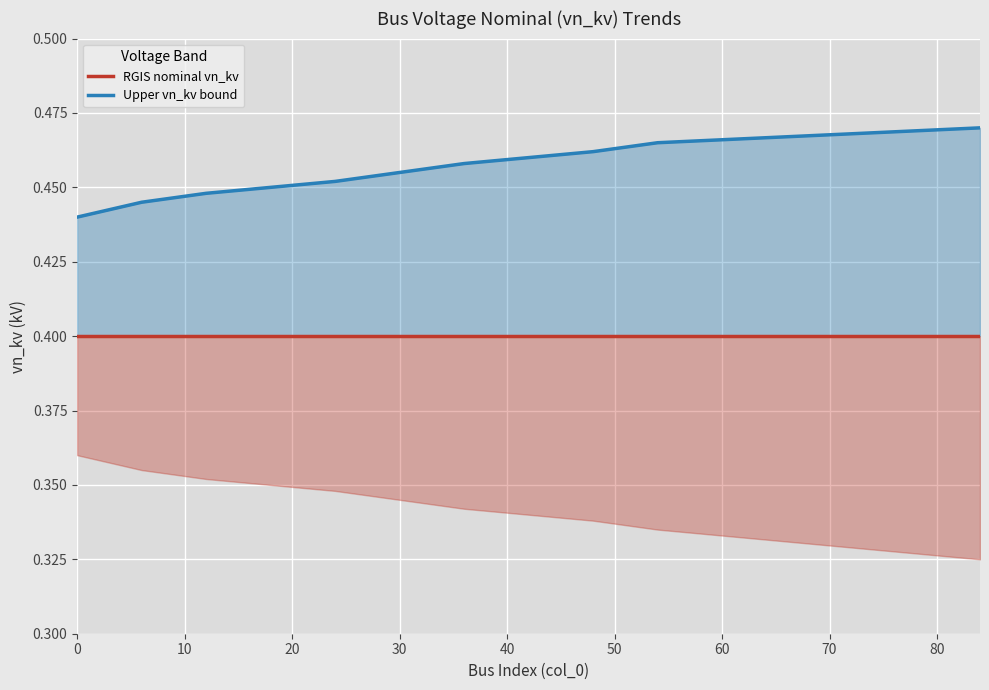

What is the total value across all series at 20?

0.8